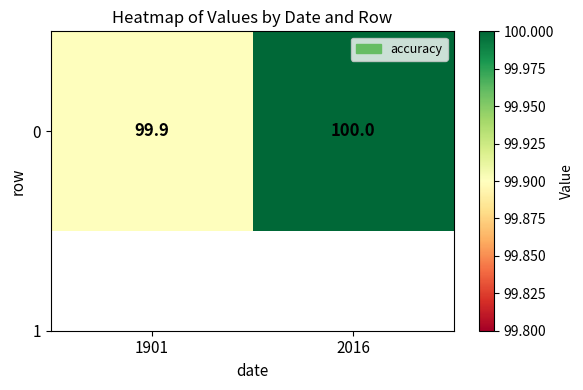

At which label is the value closest to 99?

1901